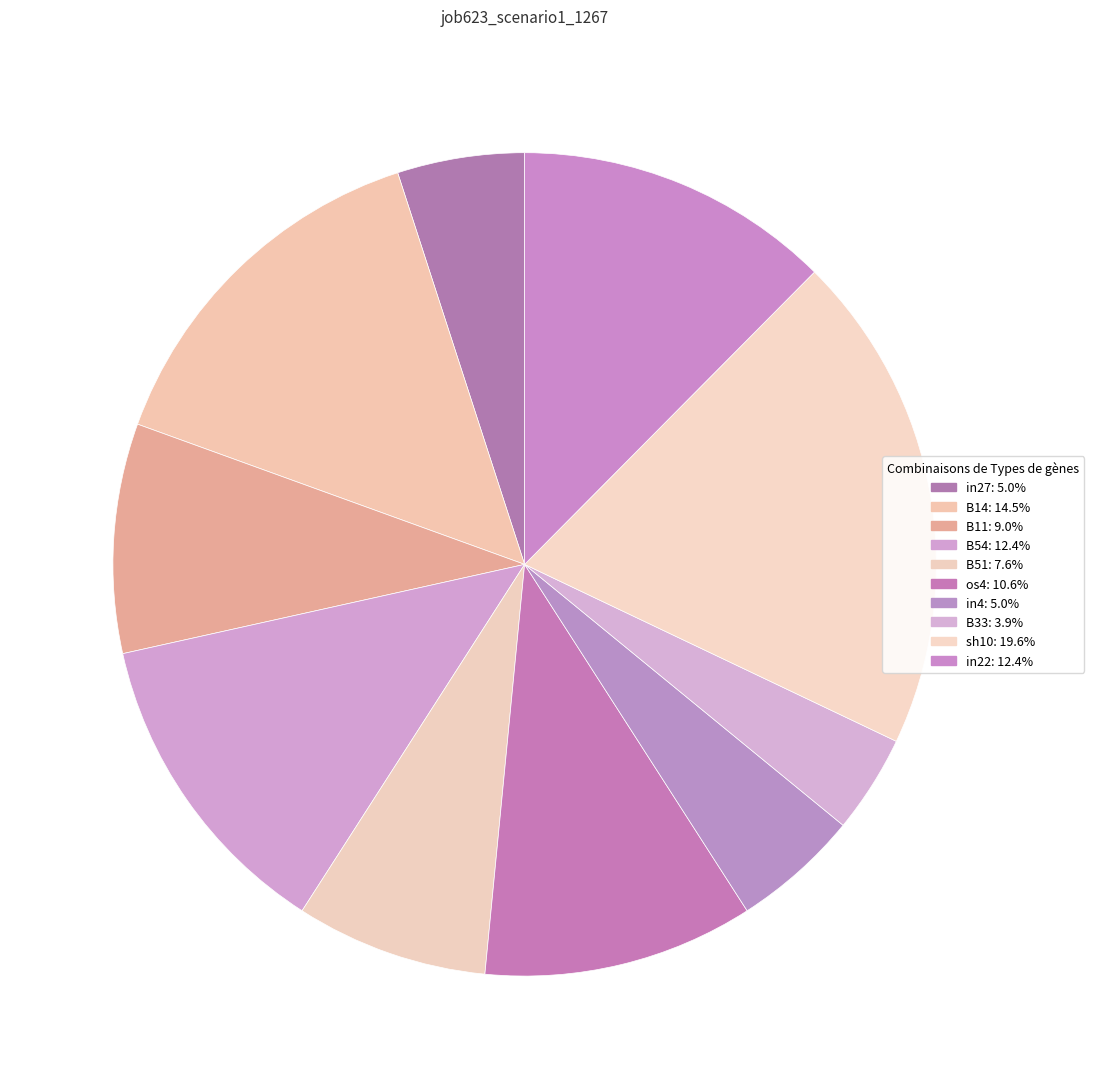

How many segments does this pie chart have?

10